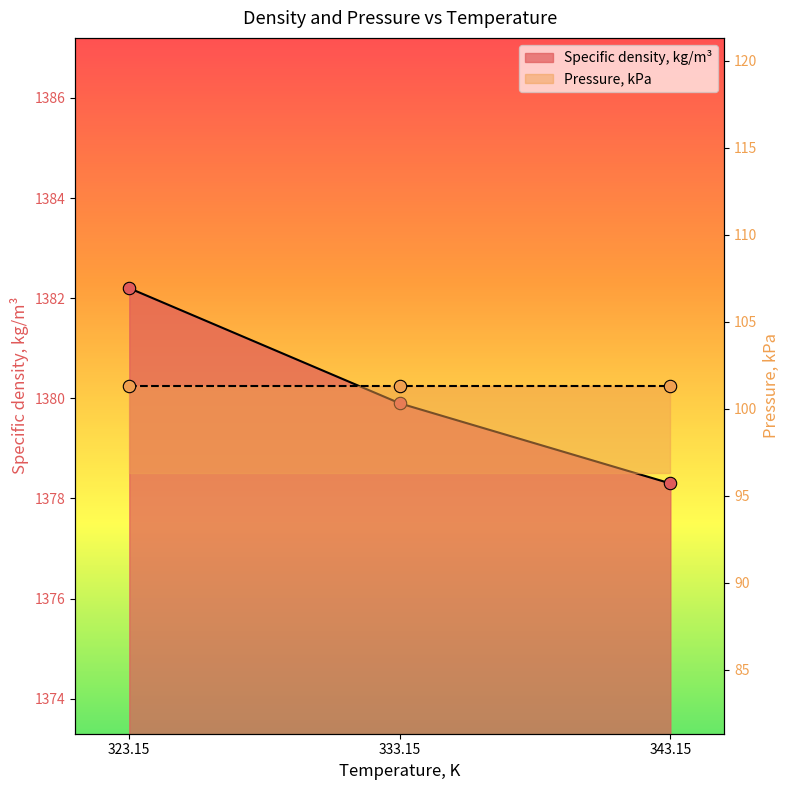

What is the change in value from 323.15 to 333.15?

-2.3